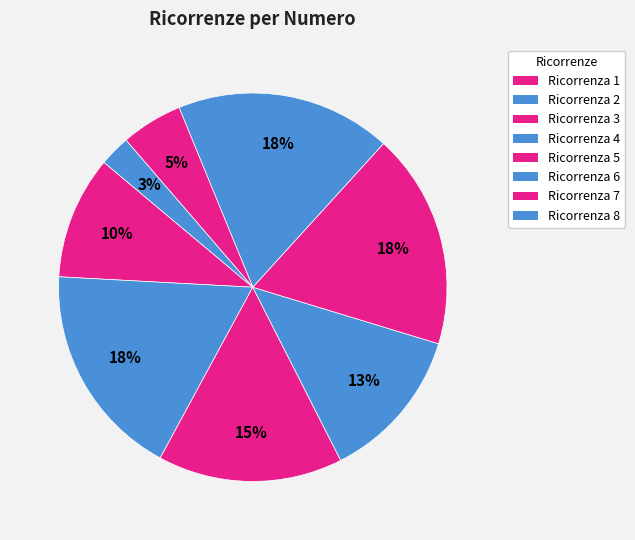

How many segments does this pie chart have?

8